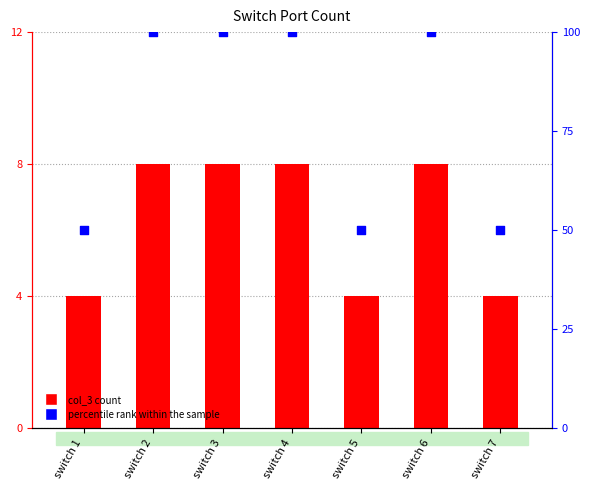

Which series contains the highest Y value?

percentile rank within the sample